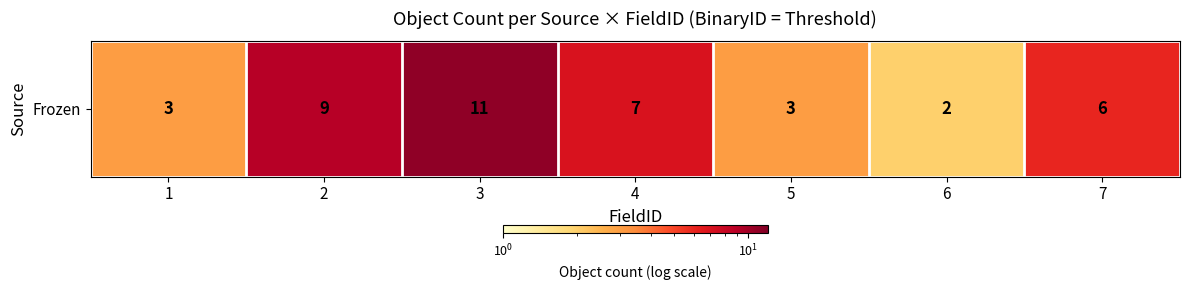

What is the ratio of the value at 4 to the value at 7?

1.2